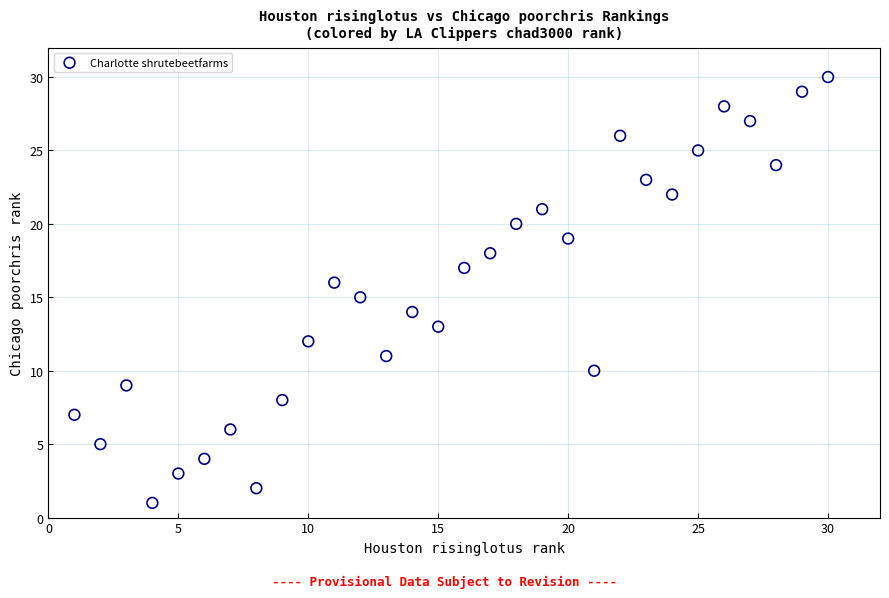

What is the range of Y values (max minus min)?

29